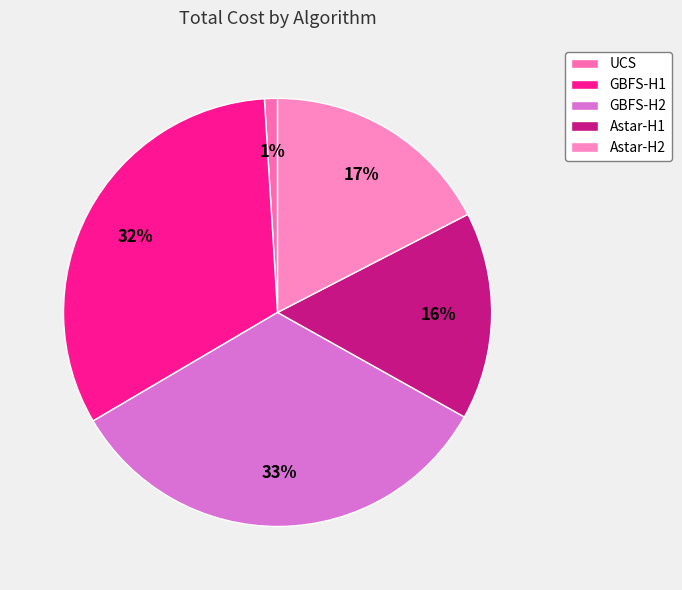

Which has a higher value, UCS or Astar-H2?

Astar-H2